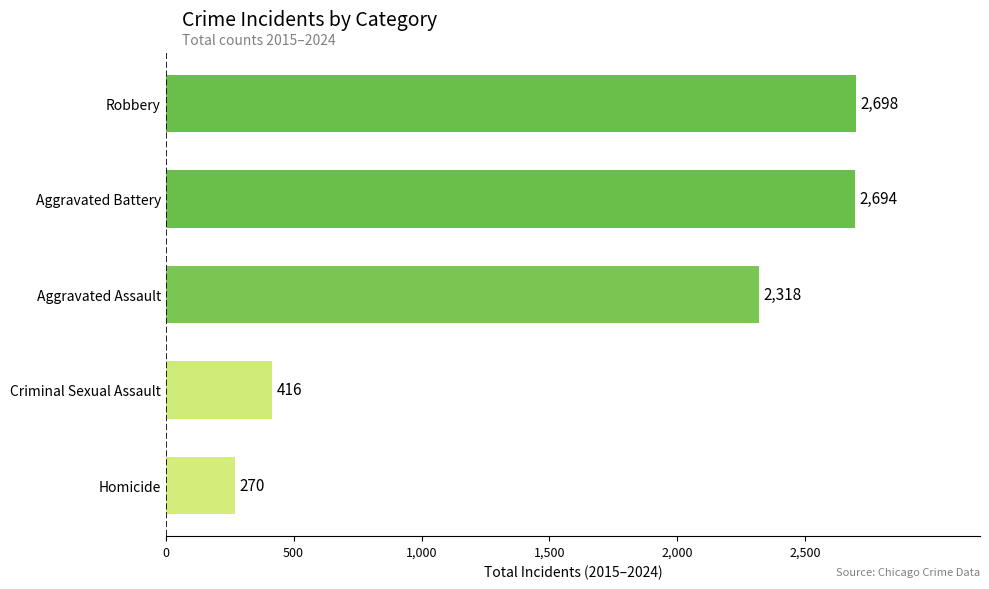

What is the sum of all values?

8396